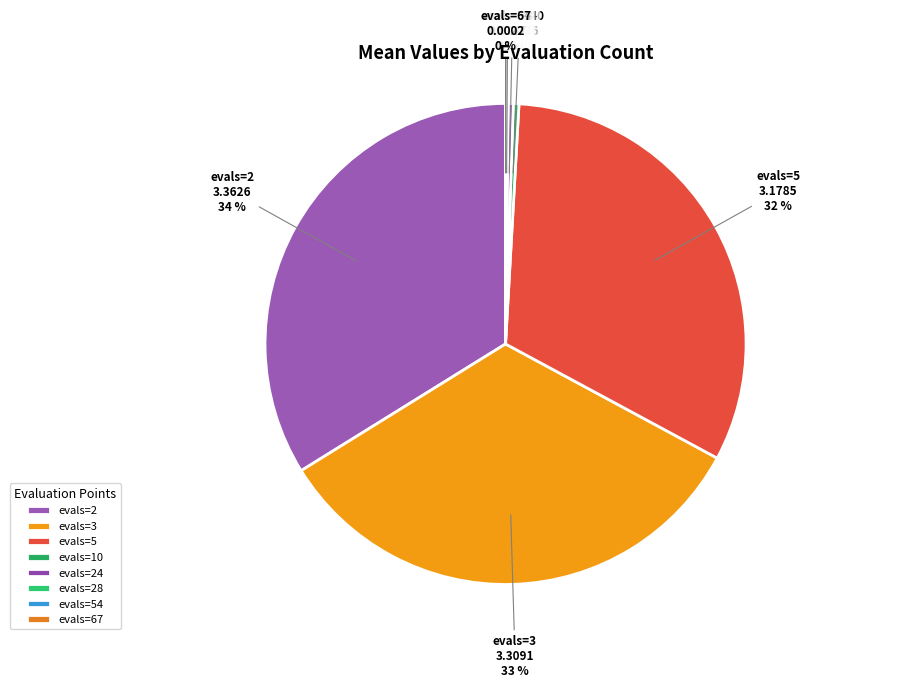

Does evals=10 account for over 50% of the chart?

No